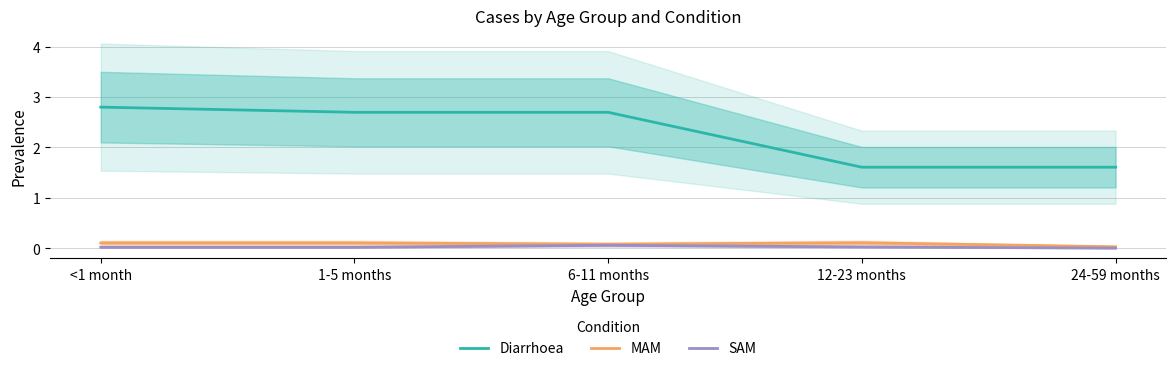

List the series in order of their peak value, lowest first.

SAM, MAM, Diarrhoea